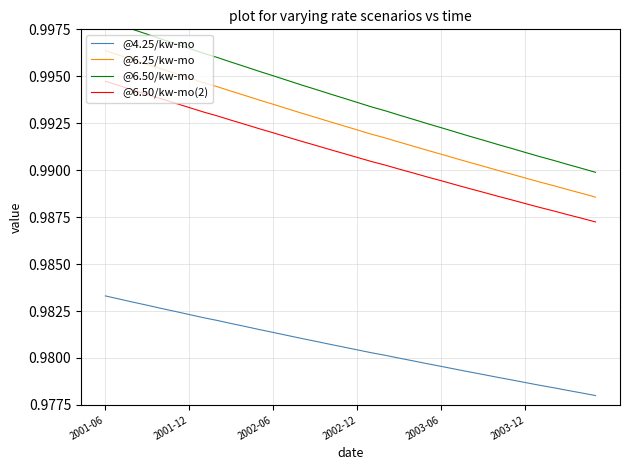

What is the total value across all series at 17?

4.0